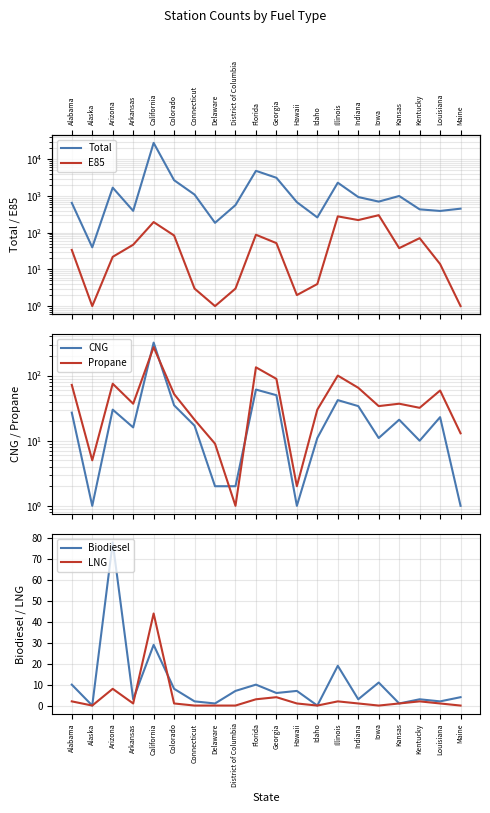

True or false: E85 has a value of 3 at District of Columbia.

True